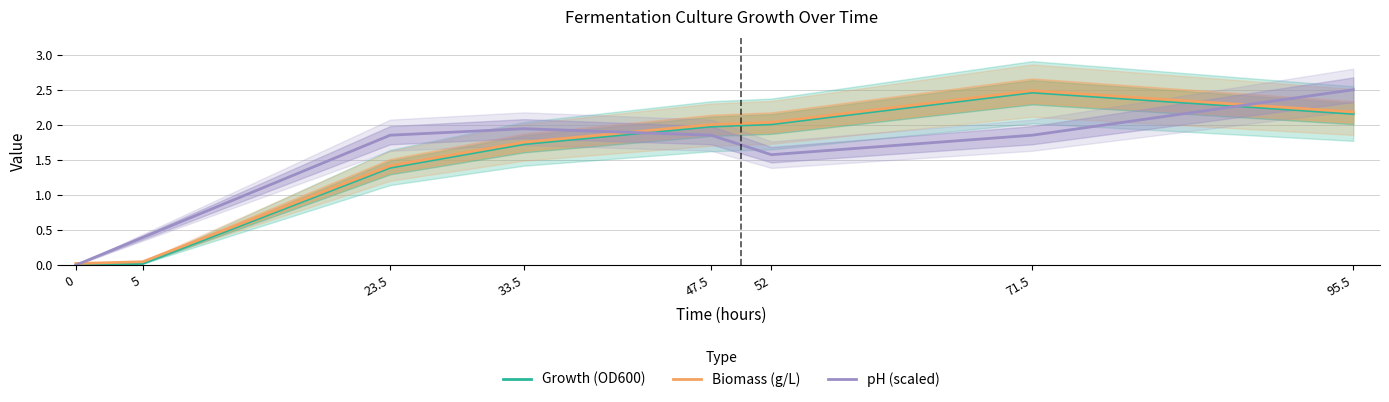

What is the difference between the Growth (OD600) values at 52 and 23.5?

0.6